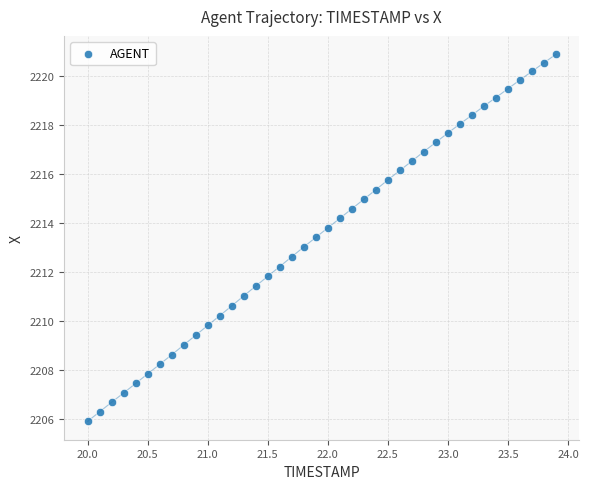

What is the range of X values (max minus min)?

3.9